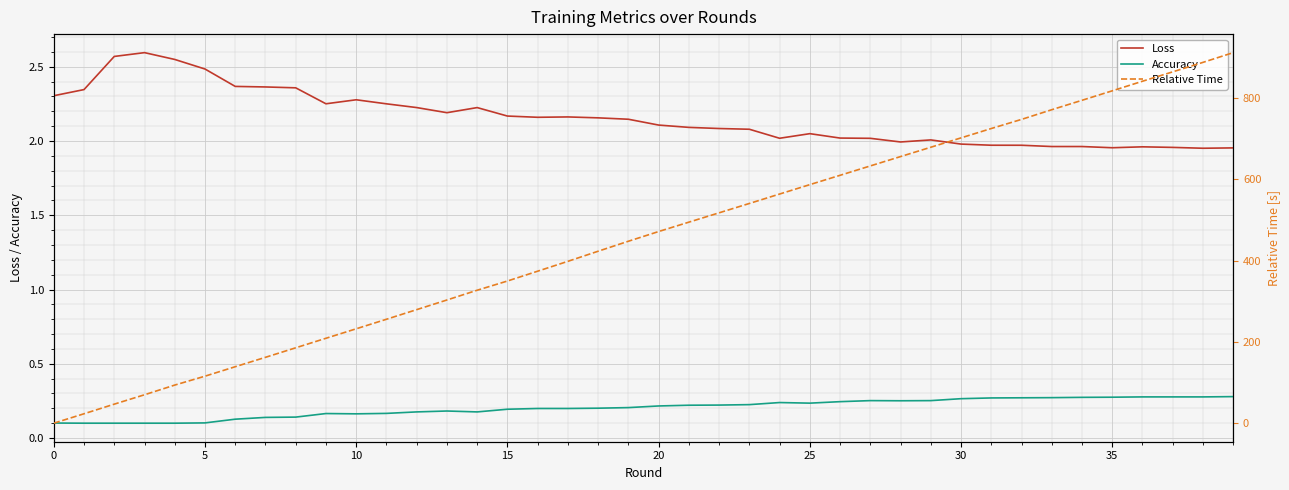

At which label does Relative Time first exceed 471?

20